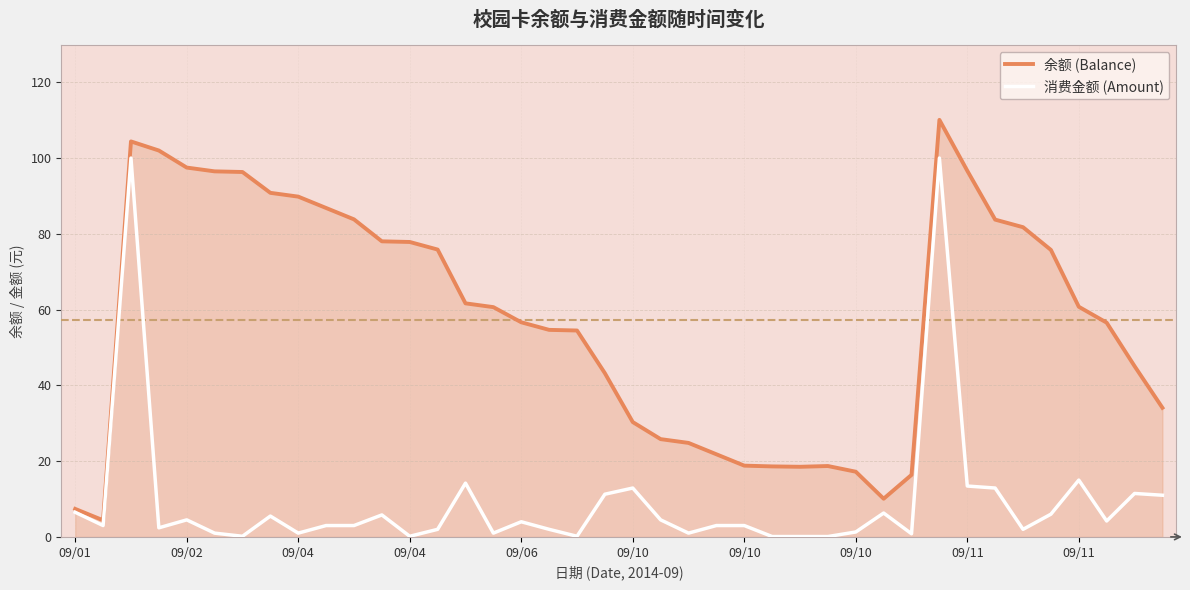

Rank the series by their average value, from lowest to highest.

消费金额 (Amount), 余额 (Balance)